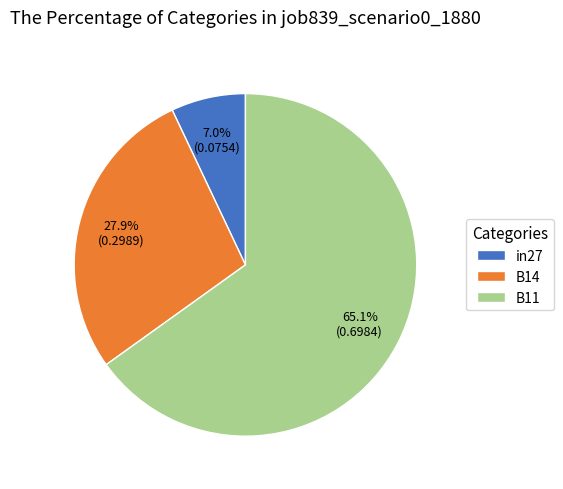

To the nearest percent, what portion does B14 represent?

28%